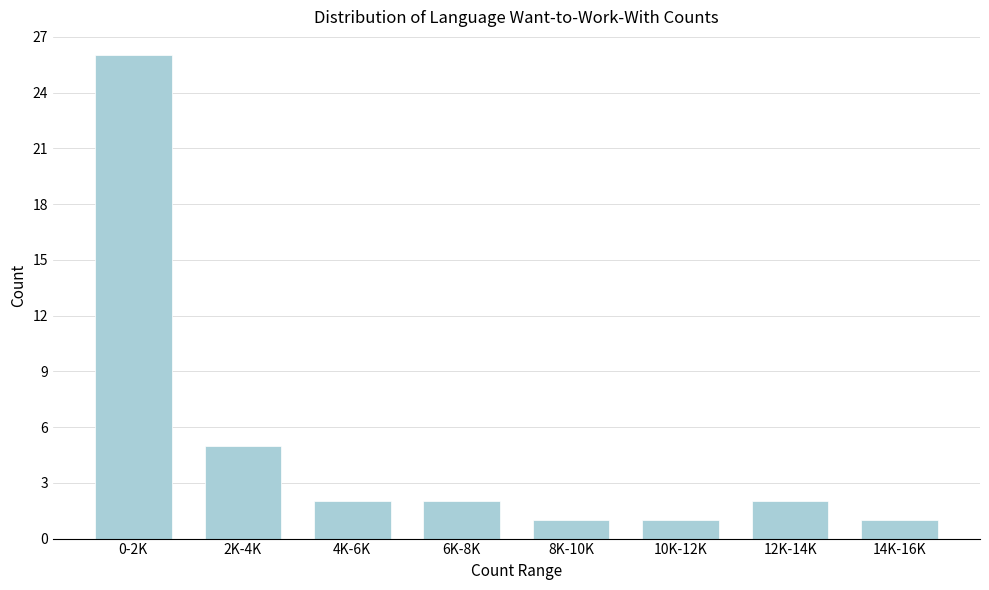

Reading right to left, what are all the values shown in this chart?

14K-16K=1	12K-14K=2	10K-12K=1	8K-10K=1	6K-8K=2	4K-6K=2	2K-4K=5	0-2K=26